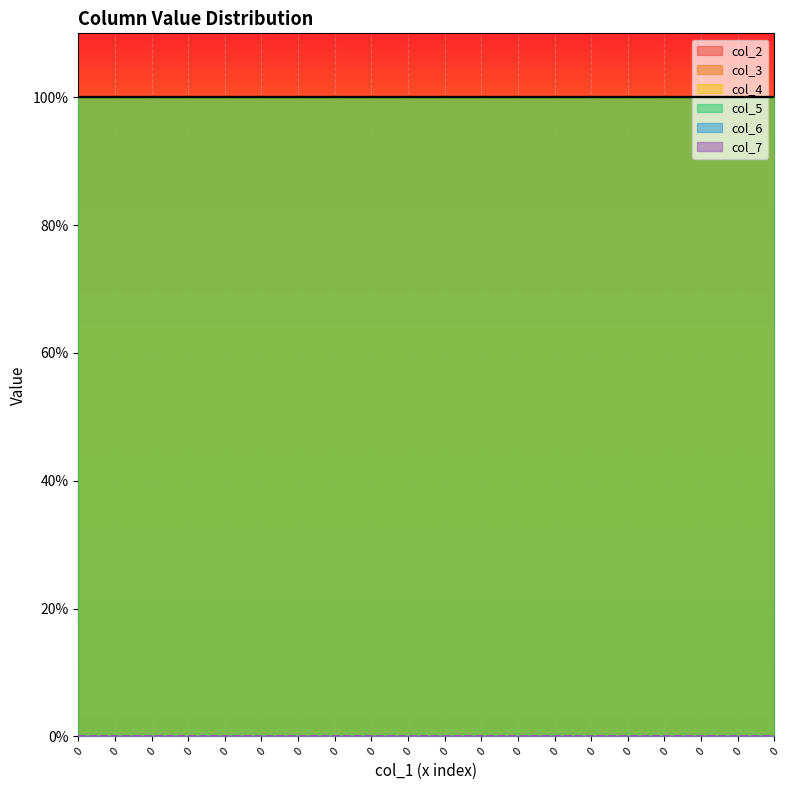

List the series in order of their peak value, lowest first.

col_6, col_7, col_2, col_3, col_4, col_5